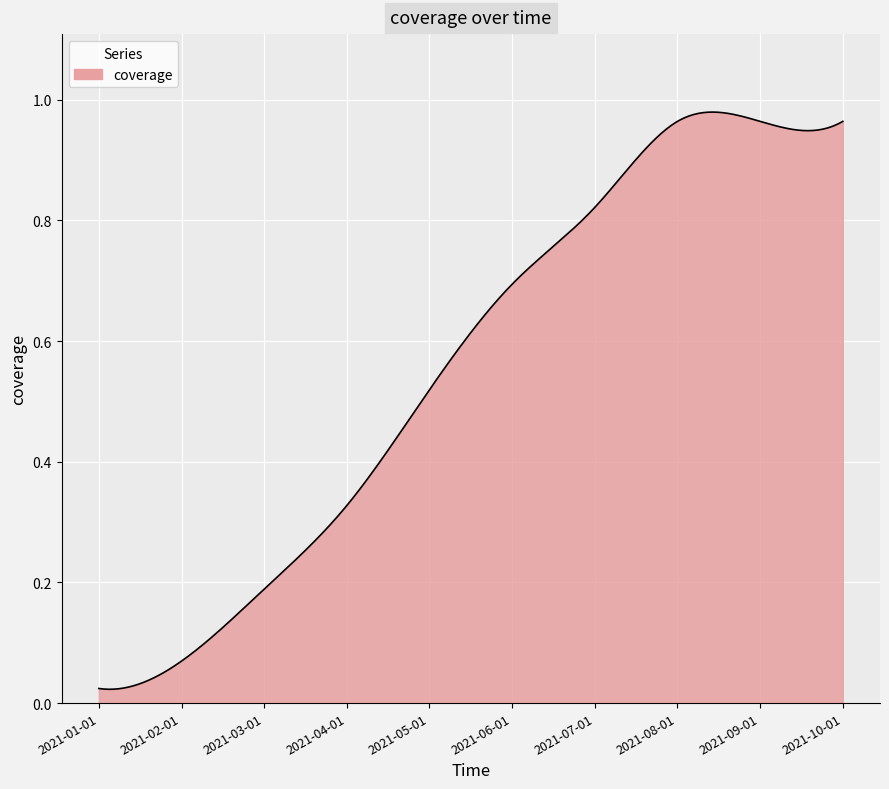

Reading left to right, transcribe all the data shown in this chart.

2021-01-01=0.0	2021-02-01=0.1	2021-03-01=0.2	2021-04-01=0.3	2021-05-01=0.5	2021-06-01=0.7	2021-07-01=0.8	2021-08-01=1.0	2021-09-01=1.0	2021-10-01=1.0